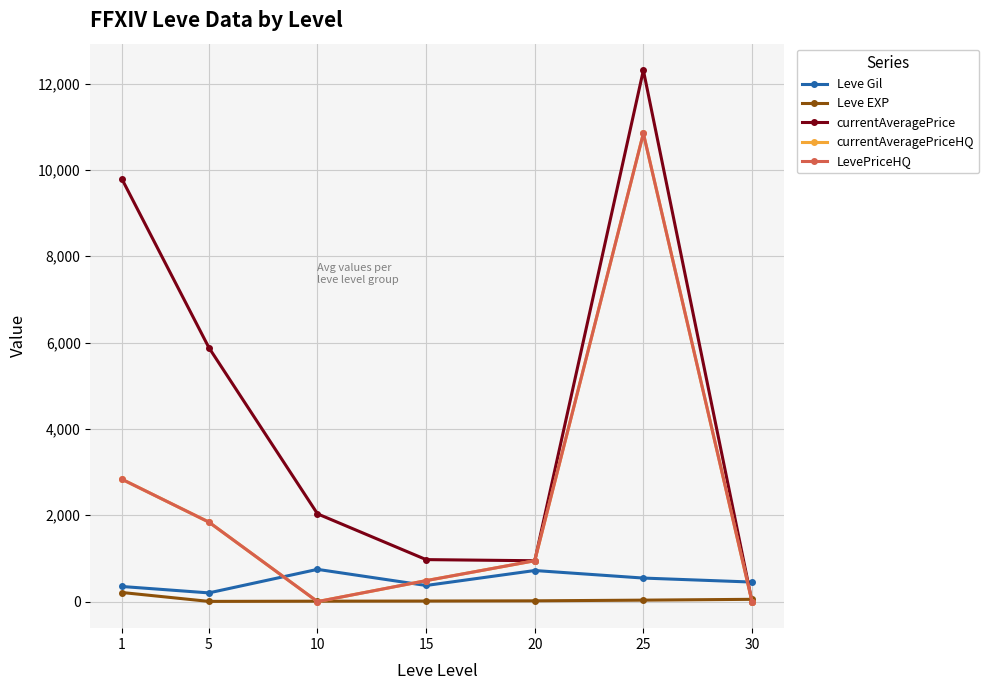

Reading left to right, transcribe all the data shown in this chart.

Leve Gil: 349.8	201.7	746.7	373.3	720.0	545.0	452.5
Leve EXP: 210.7	4.8	9.5	12.7	18.0	33.7	52.8
currentAveragePrice: 9786.2	5883.5	2032.7	972.5	946.3	12307.5	0.0
currentAveragePriceHQ: 2833.3	1841.7	0.0	485.7	946.3	10845.7	0.0
LevePriceHQ: 2833.3	1841.7	0.0	485.7	946.3	10845.7	0.0